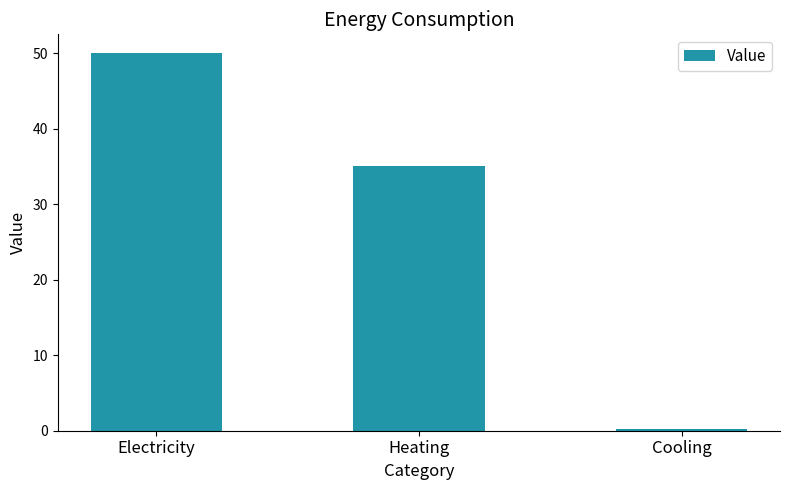

Which category has the highest value across all series?

Electricity